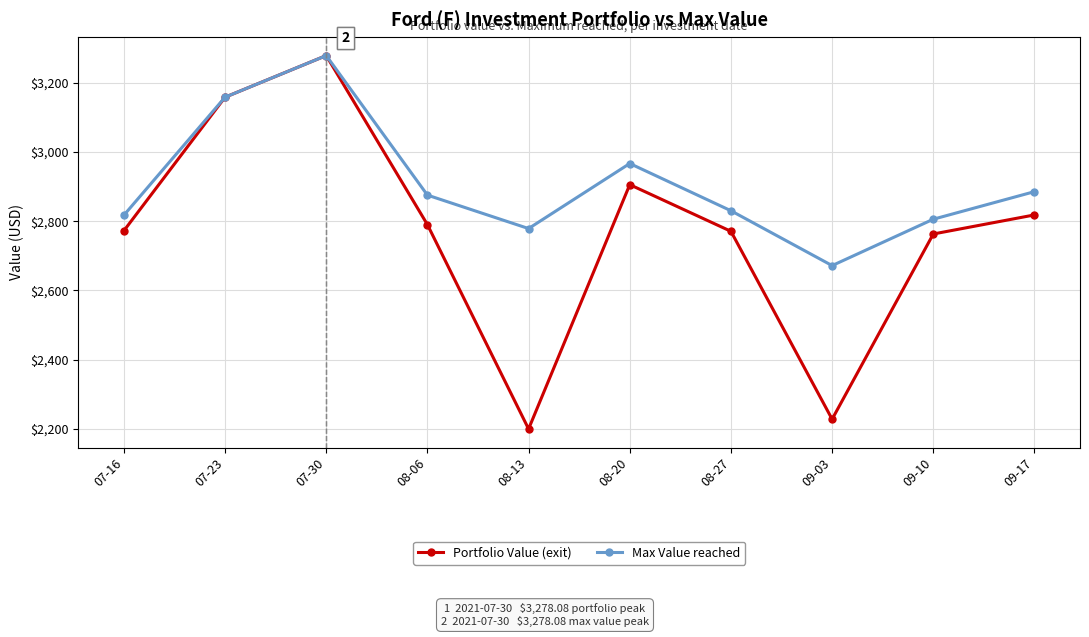

The value of Portfolio Value (exit) at 08-13 is 2200.3. True or false?

True